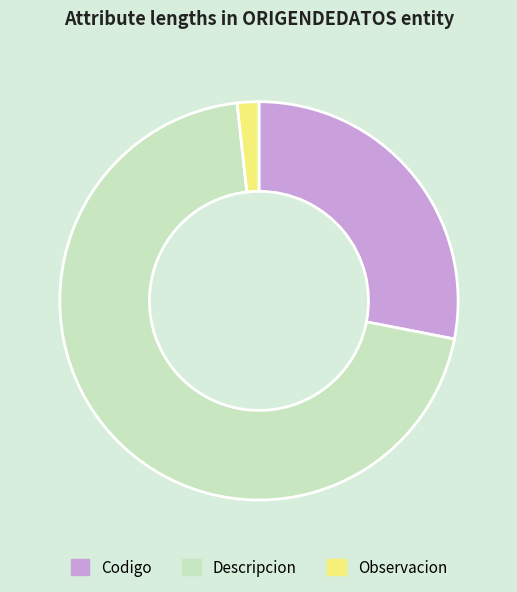

Approximately how many times larger is the value at Codigo compared to Descripcion?

0.4